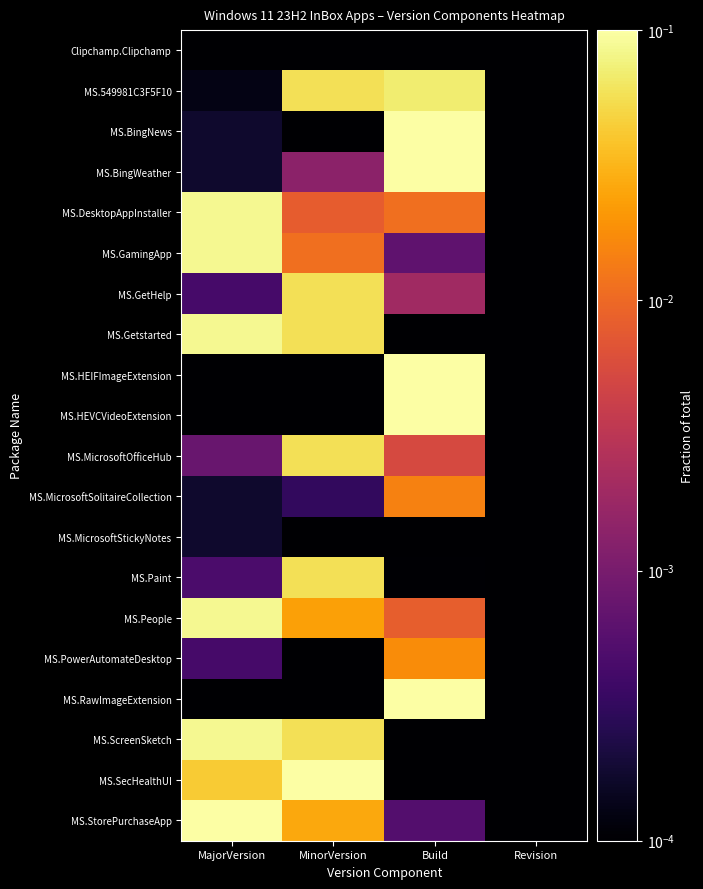

What is the total value across all series at MinorVersion?

1.0